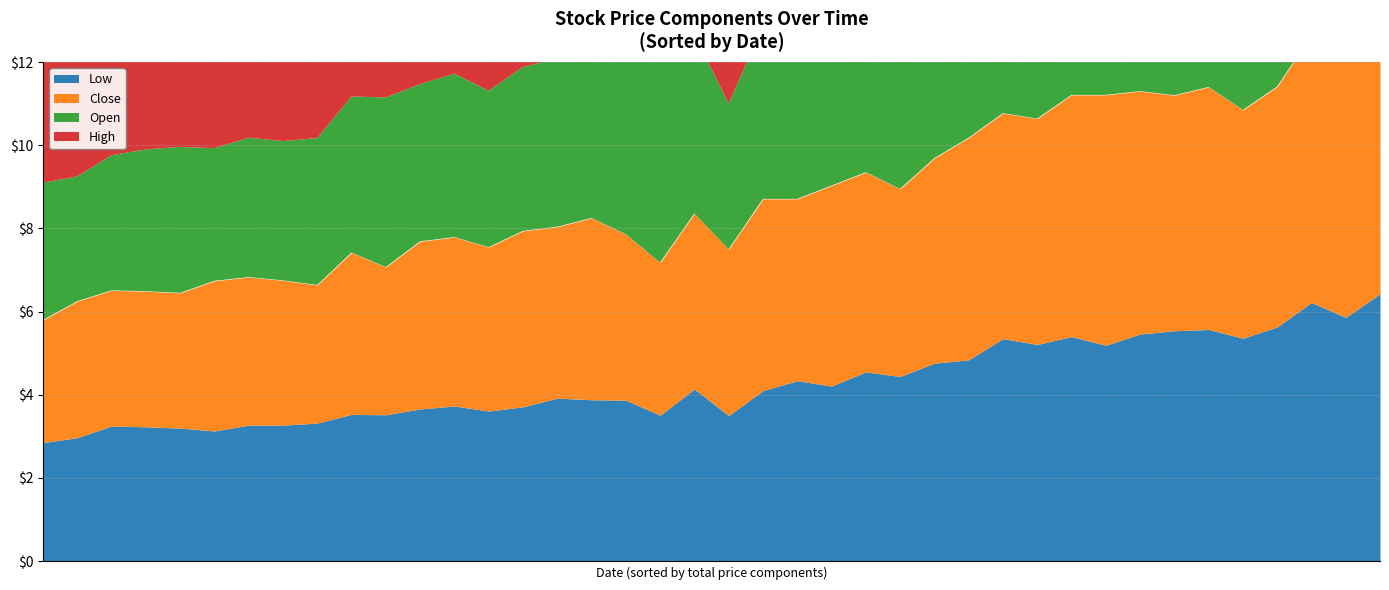

True or false: High has a value of 2.6 at 2022-01-04.

False